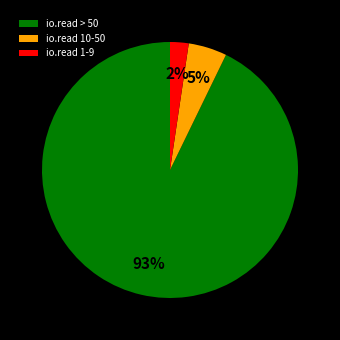

To the nearest percent, what is the average slice percentage?

33%